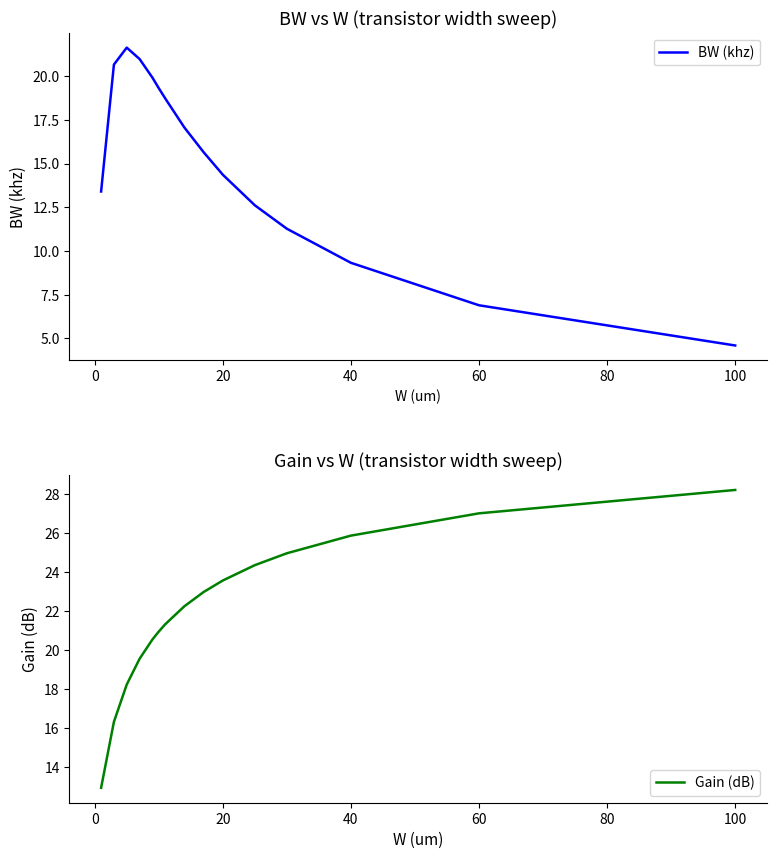

The value of BW (khz) at 40 is 9.3. True or false?

True